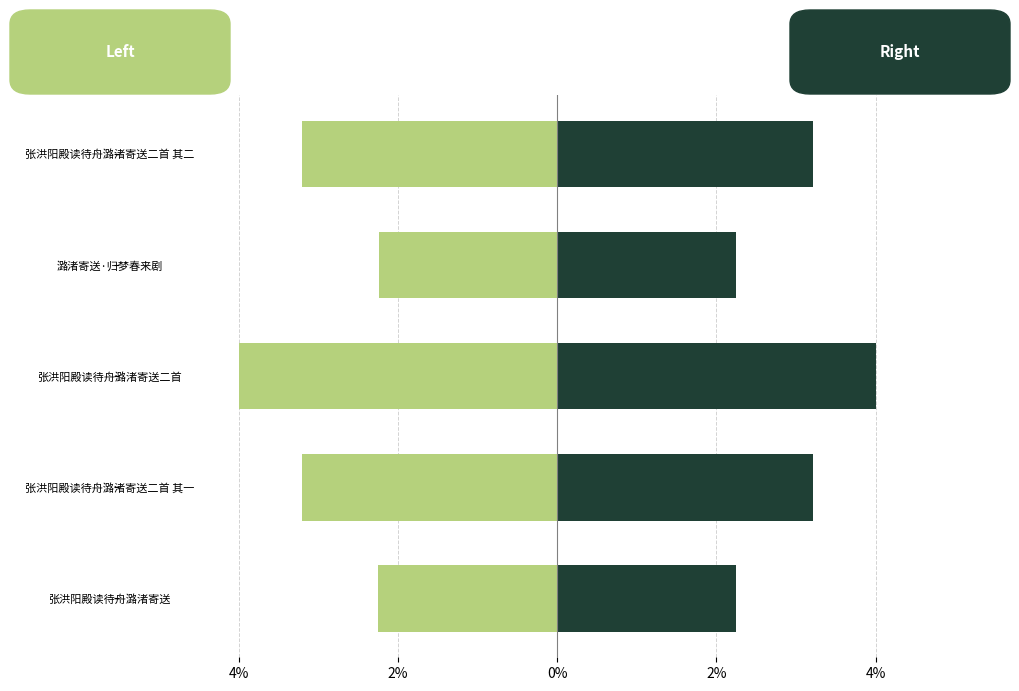

Rank the series by their average value, from highest to lowest.

col_0_right, col_0_left